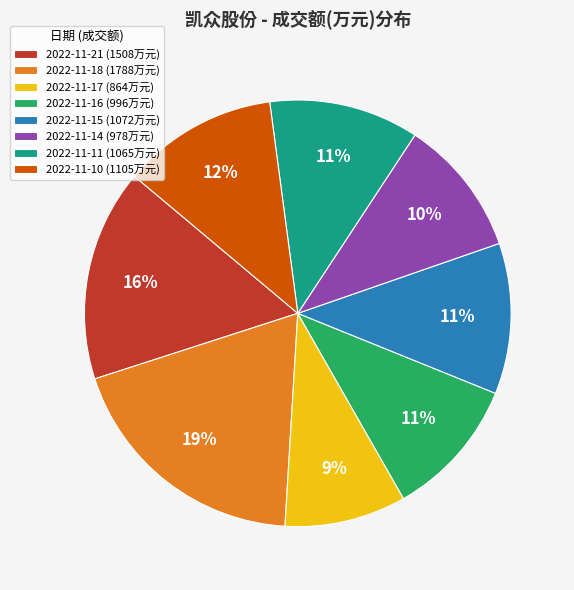

Combined, do 2022-11-21 (1508万元) and 2022-11-15 (1072万元) account for over 50%?

No